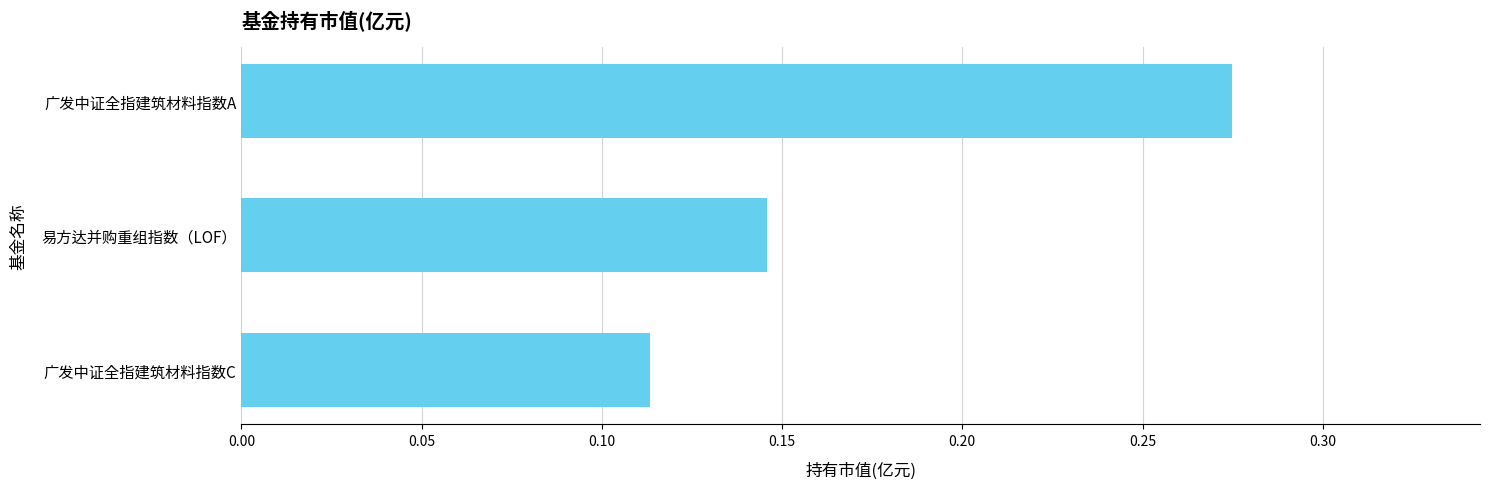

What is the label of the 1st bar from the bottom?

广发中证全指建筑材料指数C